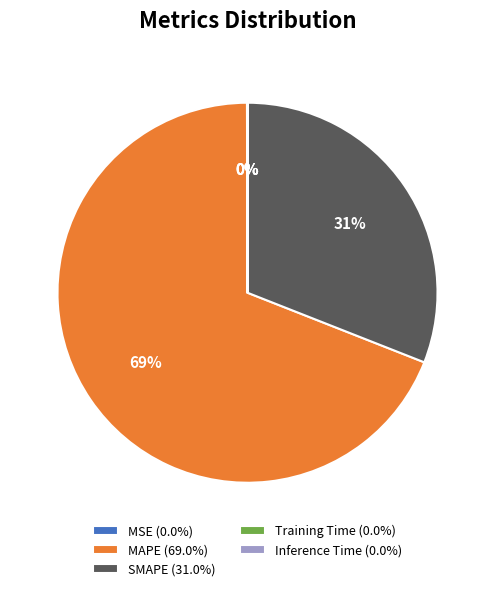

What percentage is the MAPE (69.0%) slice, to the nearest percent?

69%